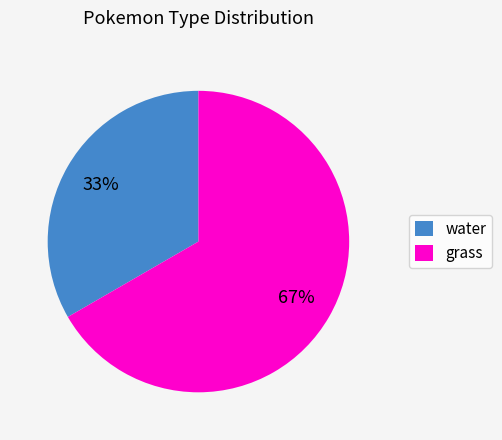

How many slices are in this pie chart?

2